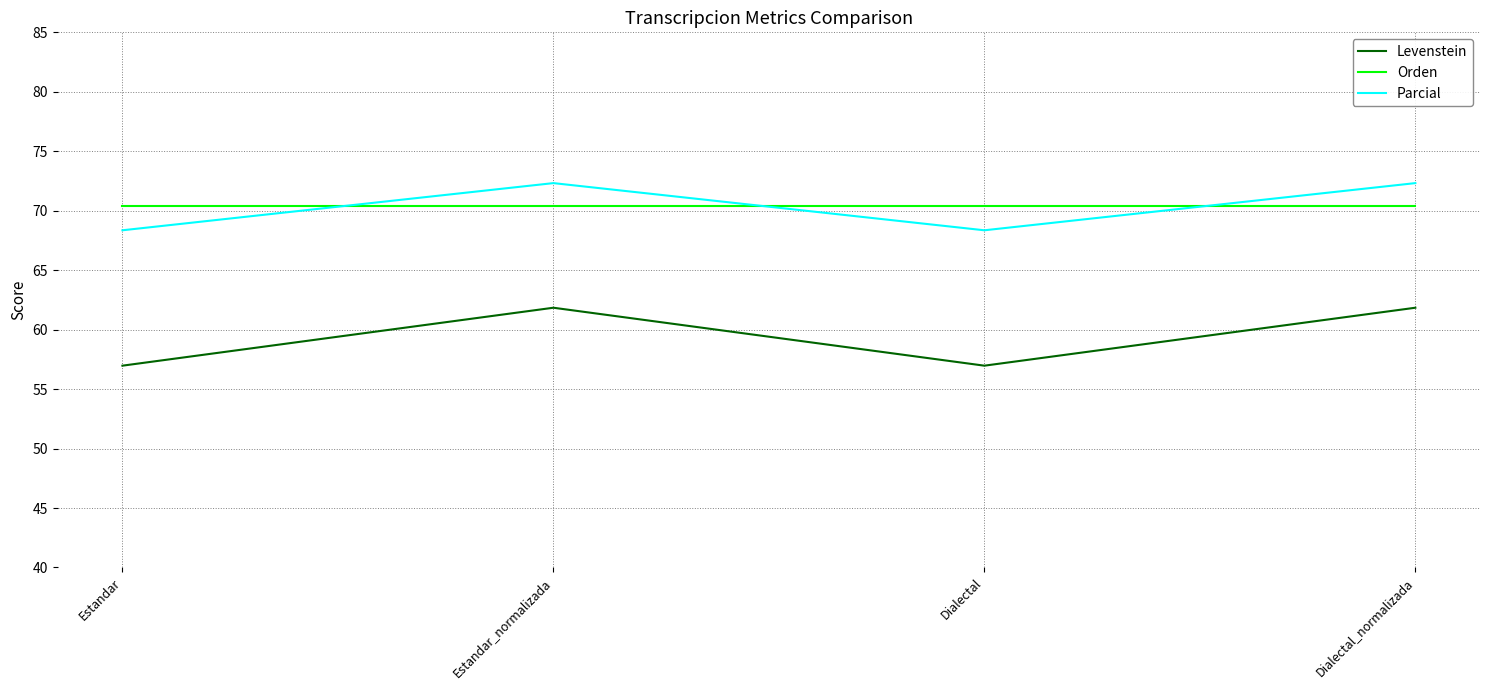

Where is the first local minimum for Levenstein?

Dialectal